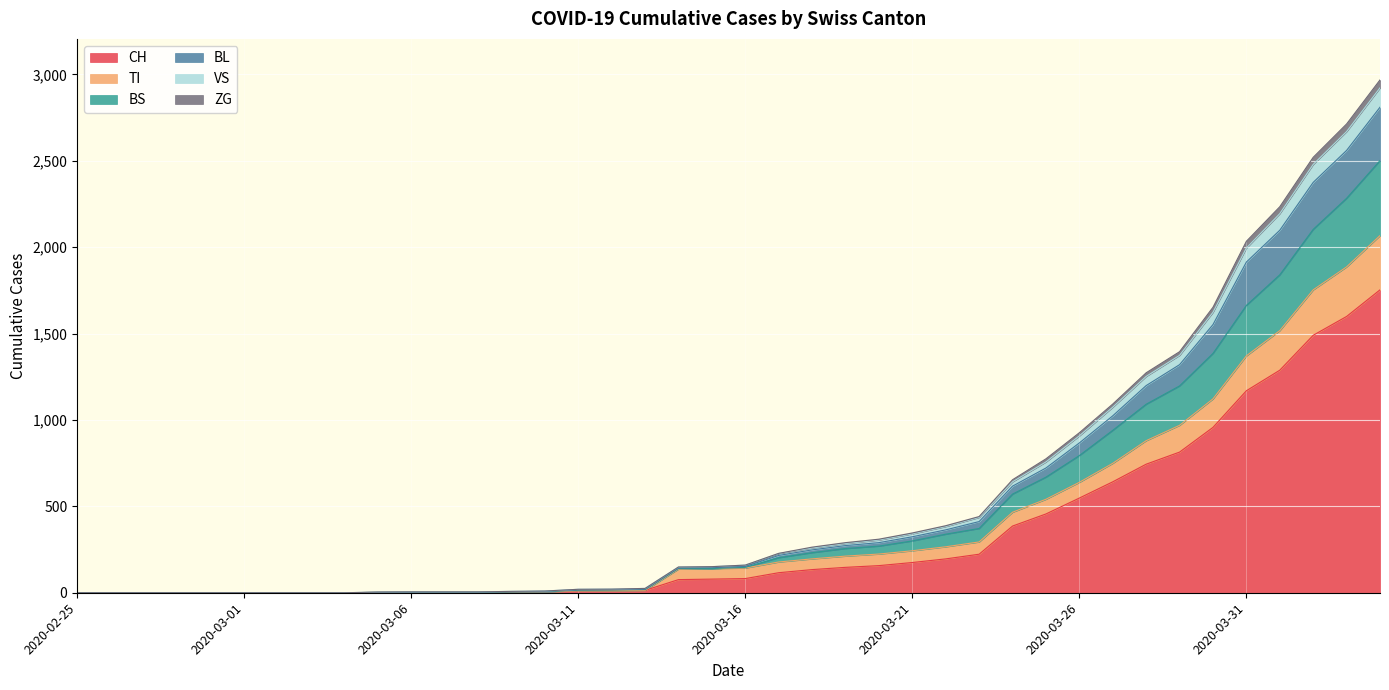

True or false: BL and CH intersect in this chart.

False